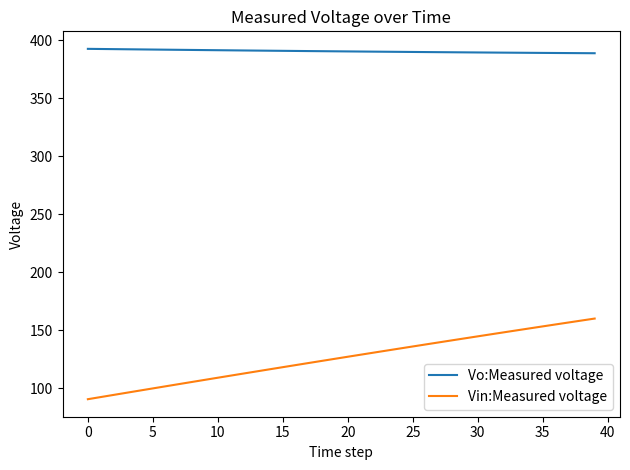

Rank the series by their average value, from highest to lowest.

Vo:Measured voltage, Vin:Measured voltage